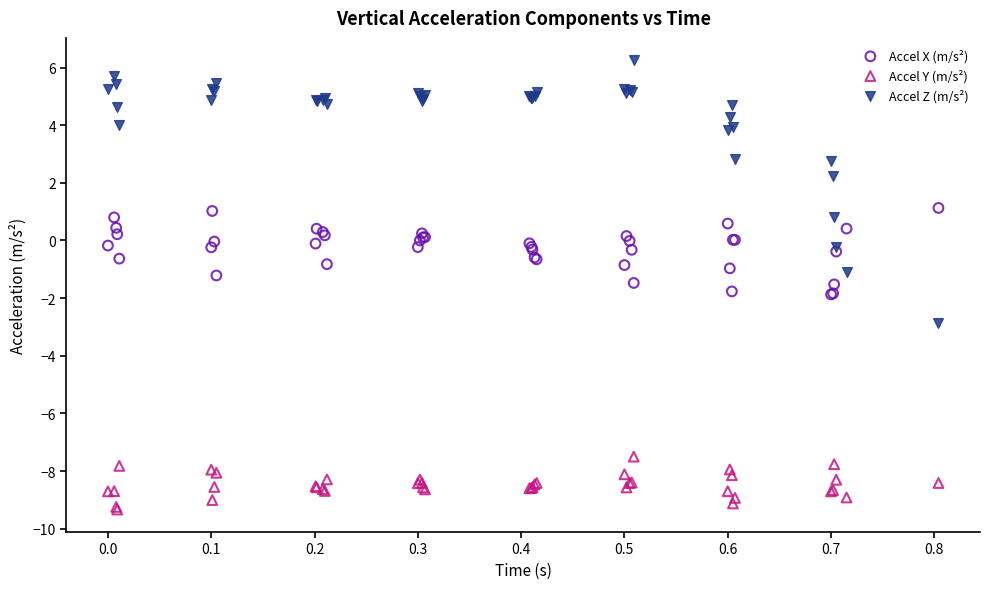

Which series contains the lowest Y value?

Accel Y (m/s²)